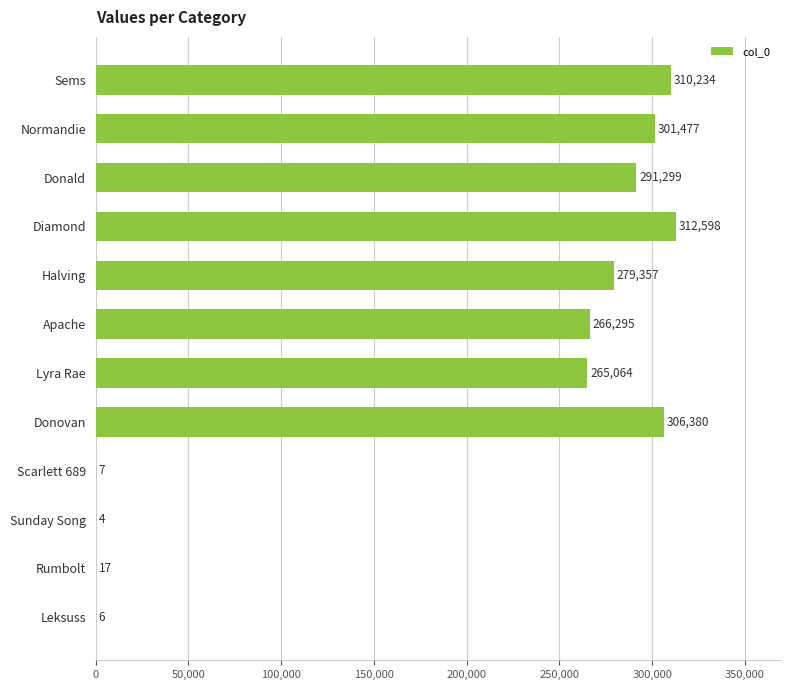

What is the sum of all values?

2332738